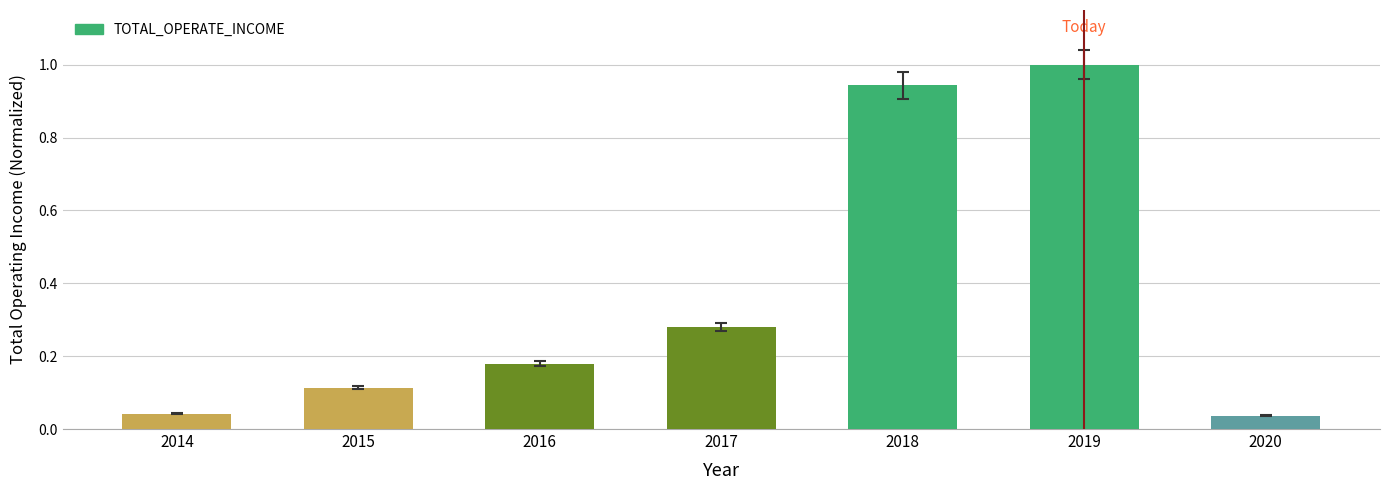

What is the difference between the maximum and second lowest values?

1.0